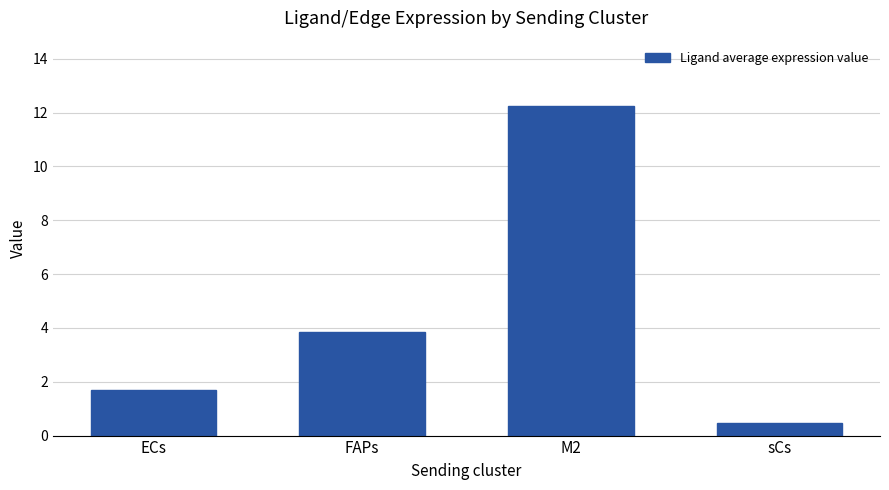

Read the value at ECs.

1.7